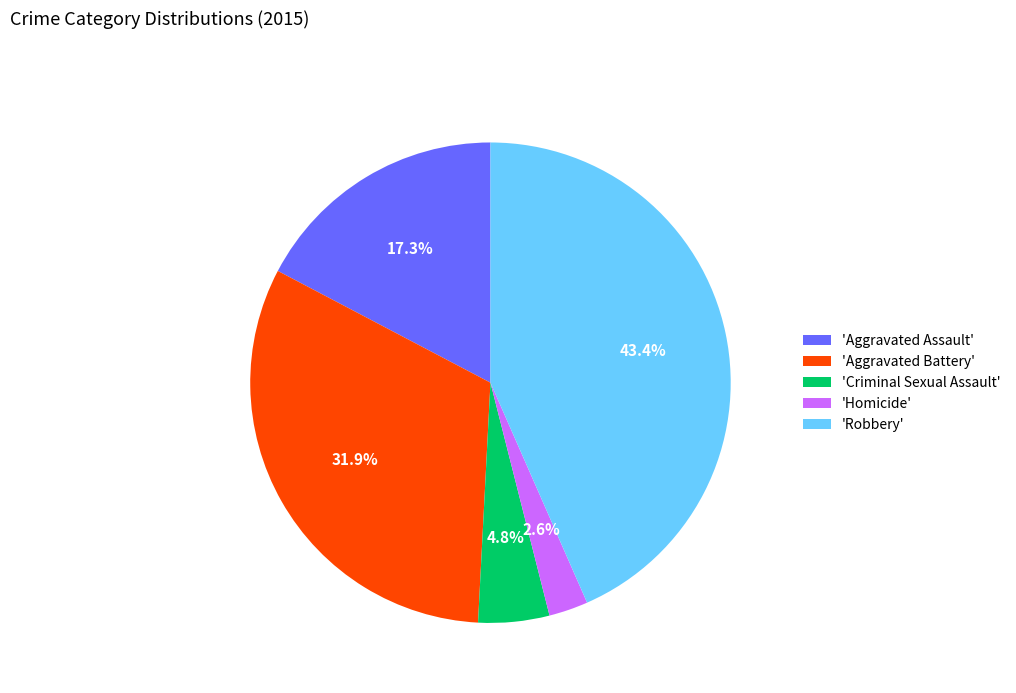

Which slice is the largest?

'Robbery'